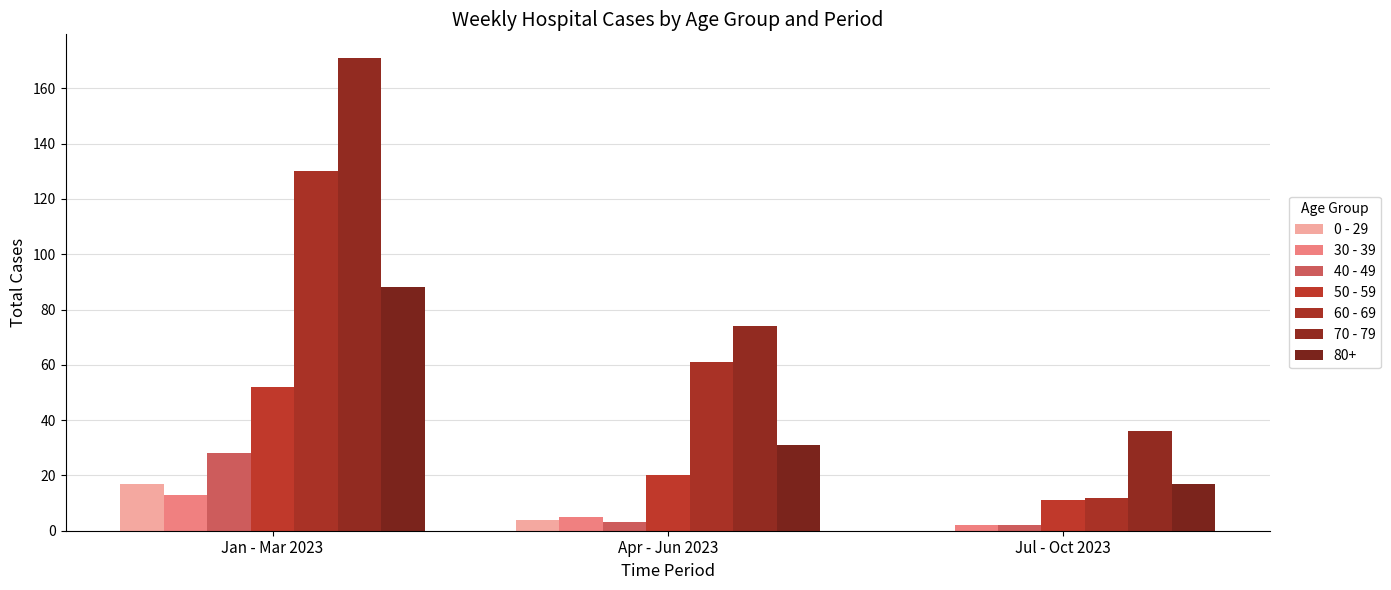

What is the difference between the 60 - 69 values at Jan - Mar 2023 and Jul - Oct 2023?

118